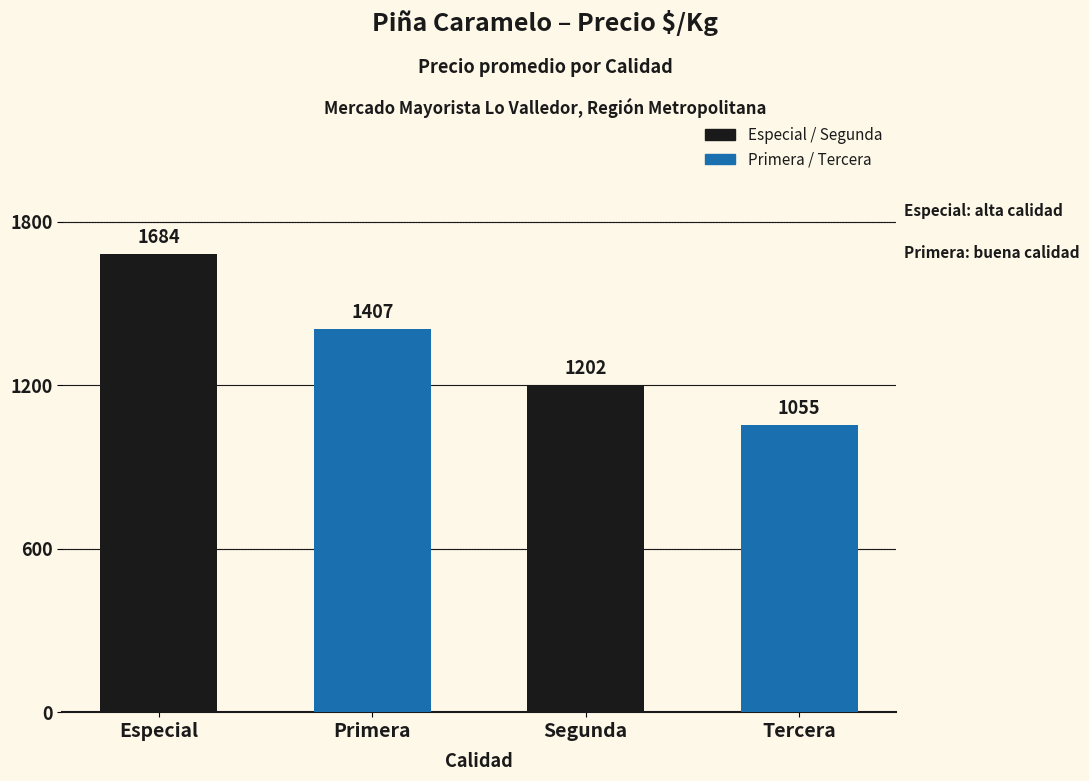

At which label is the value closest to 1369?

Primera